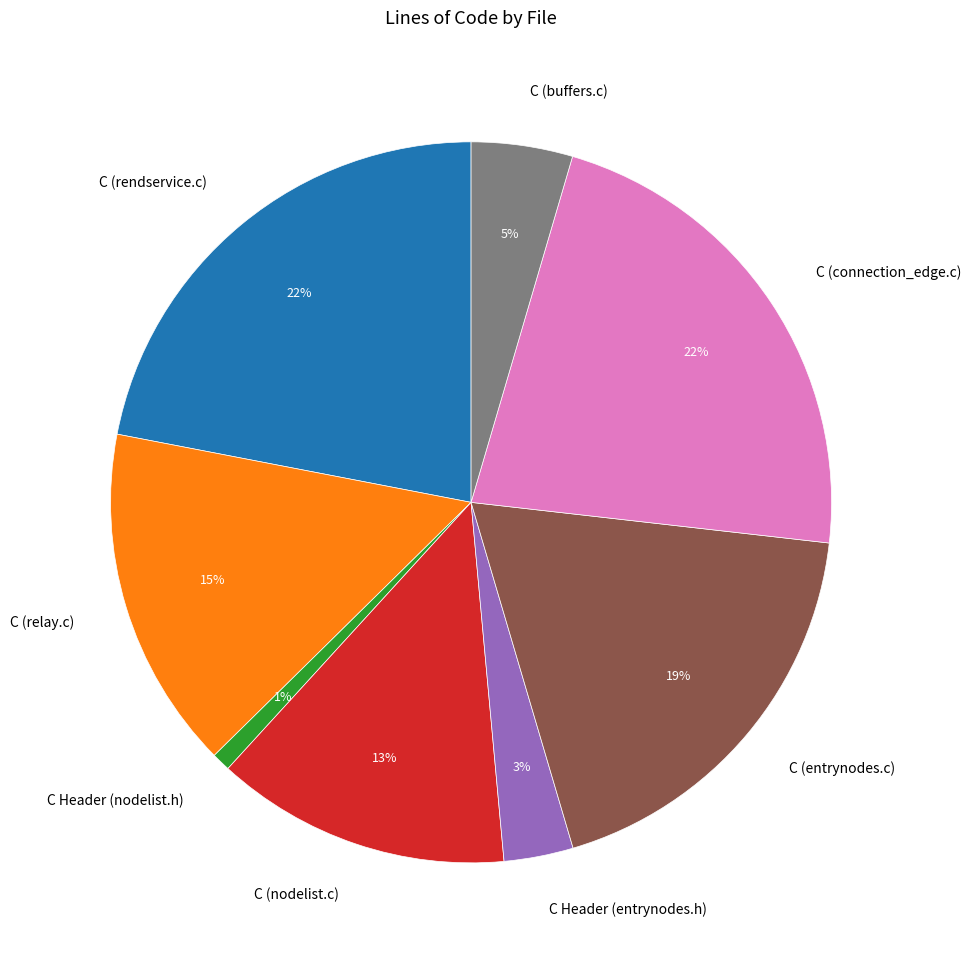

What is the ratio of the value at C (rendservice.c) to the value at C (entrynodes.c)?

1.2